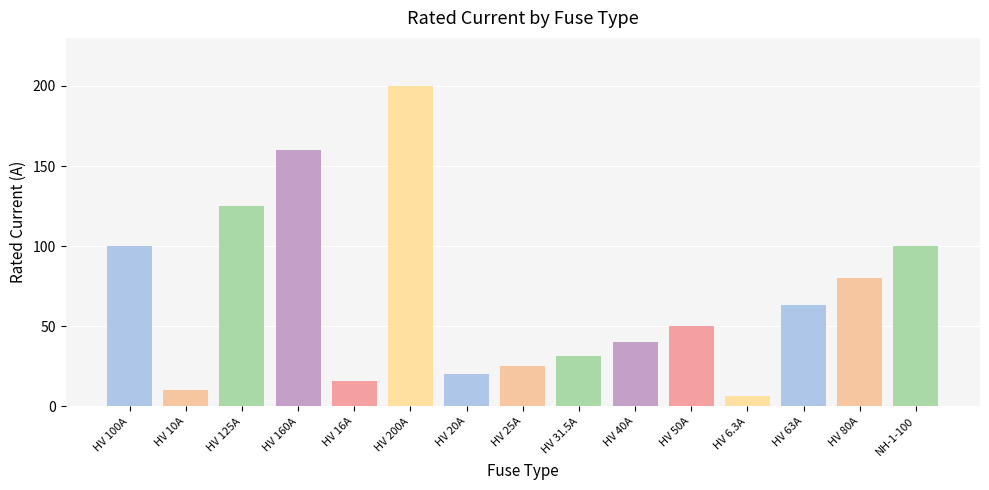

What is the difference between the second highest and minimum values?

153.7